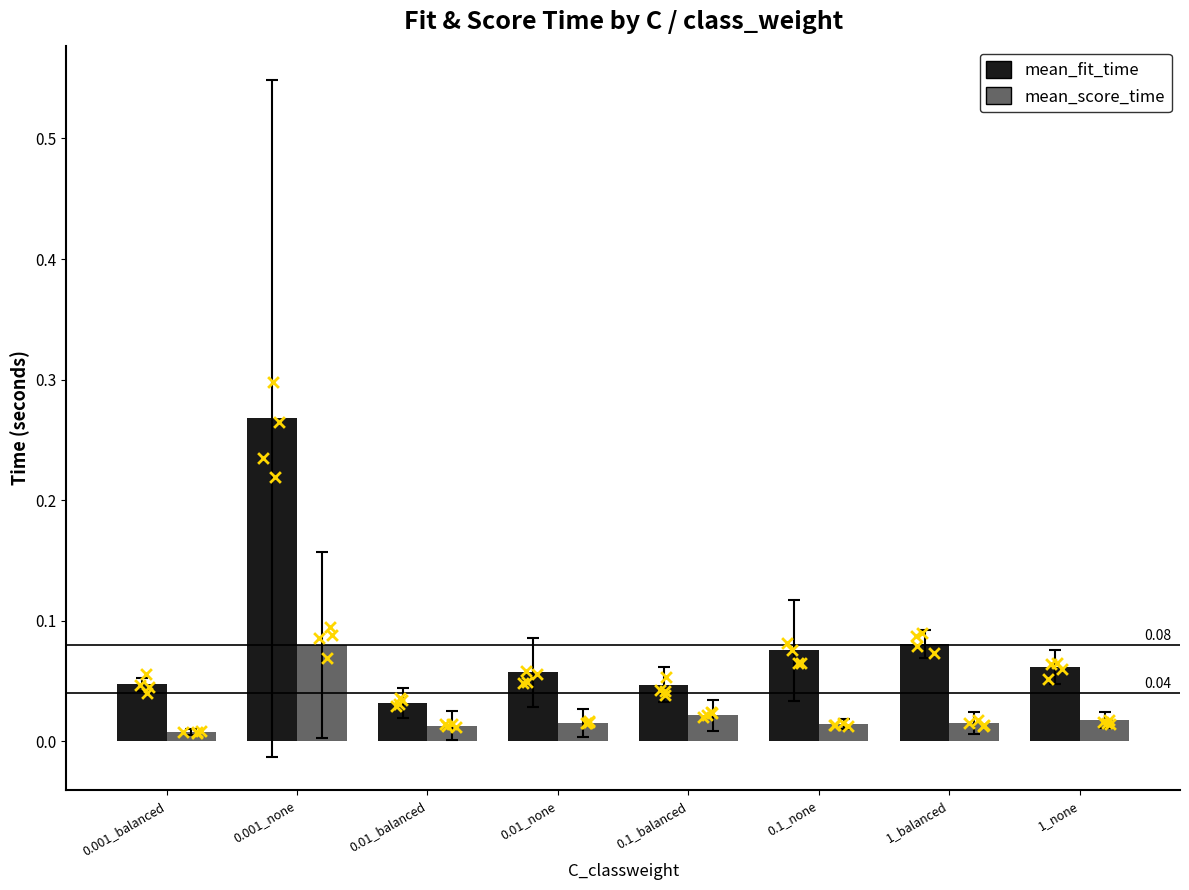

Which series reaches the minimum Y coordinate?

mean_score_time